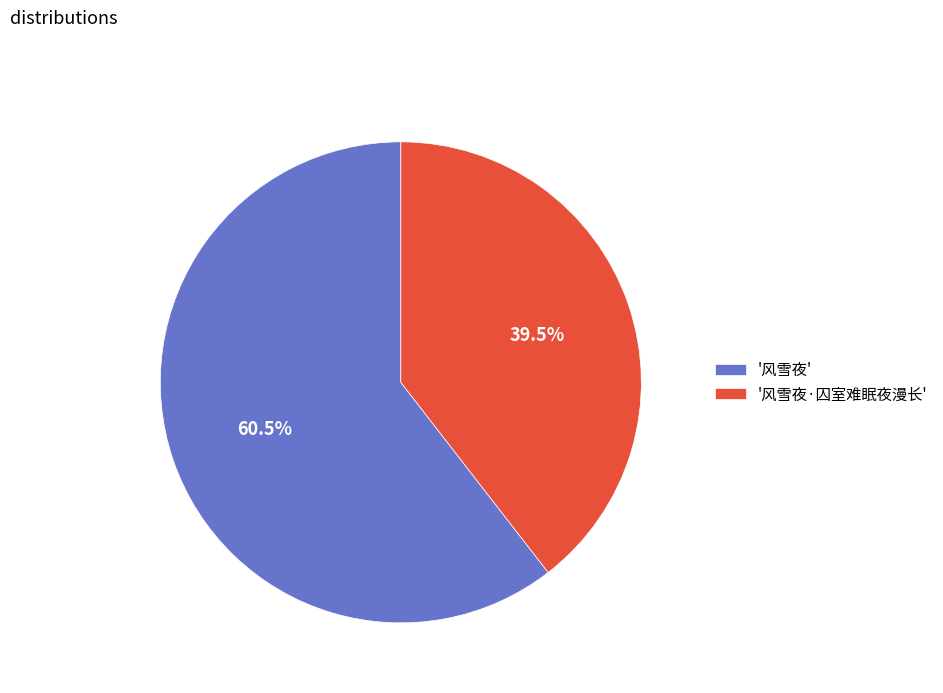

What is the total percentage of '风雪夜·囚室难眠夜漫长' and '风雪夜'?

100.0%